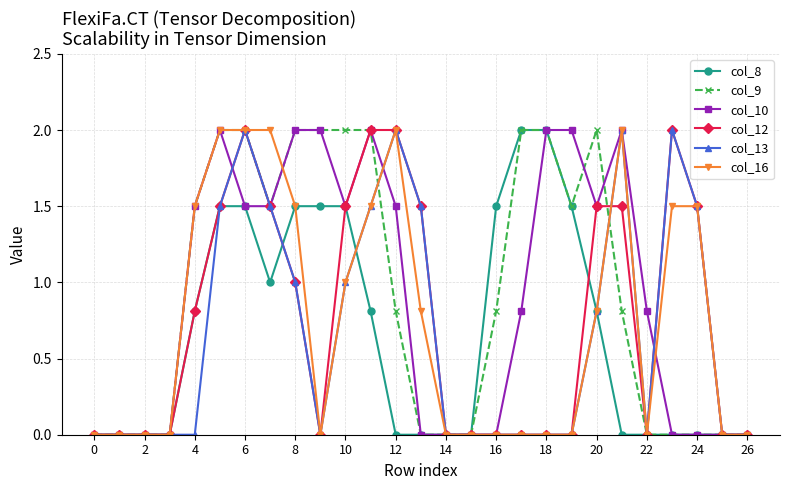

True or false: col_10 has more than 2 points higher than both neighbors.

True